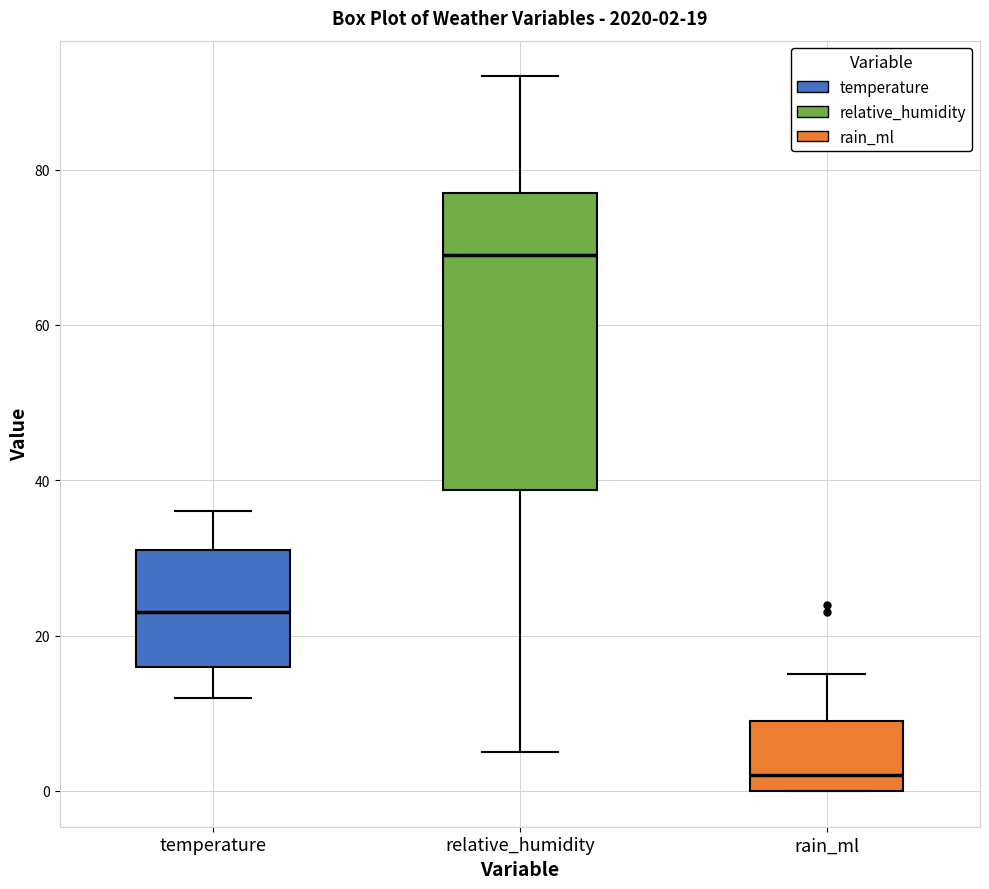

Which box is the tallest, from its lower edge to its upper edge?

relative_humidity